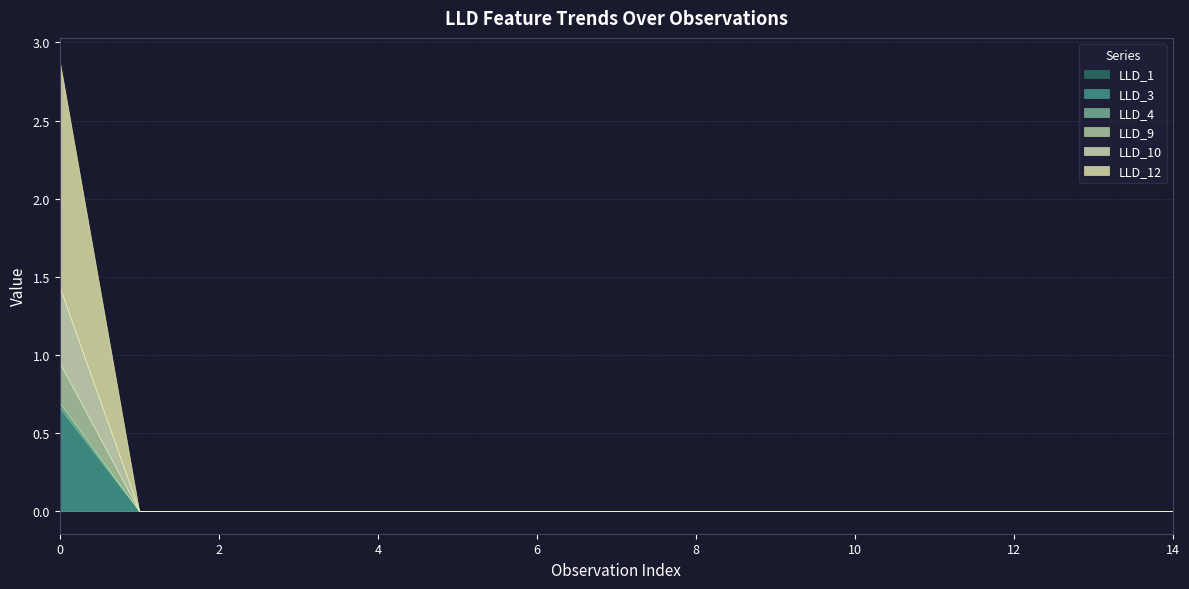

Reading right to left, transcribe all the data shown in this chart.

LLD_1: 14=0.0	13=0.0	12=0.0	11=0.0	10=0.0	9=0.0	8=0.0	7=0.0	6=0.0	5=0.0	4=0.0	3=0.0	2=0.0	1=0.0	0=0.0
LLD_3: 14=0.0	13=0.0	12=0.0	11=0.0	10=0.0	9=0.0	8=0.0	7=0.0	6=0.0	5=0.0	4=0.0	3=0.0	2=0.0	1=0.0	0=0.7
LLD_4: 14=0.0	13=0.0	12=0.0	11=0.0	10=0.0	9=0.0	8=0.0	7=0.0	6=0.0	5=0.0	4=0.0	3=0.0	2=0.0	1=0.0	0=0.0
LLD_9: 14=0.0	13=0.0	12=0.0	11=0.0	10=0.0	9=0.0	8=0.0	7=0.0	6=0.0	5=0.0	4=0.0	3=0.0	2=0.0	1=0.0	0=0.3
LLD_10: 14=0.0	13=0.0	12=0.0	11=0.0	10=0.0	9=0.0	8=0.0	7=0.0	6=0.0	5=0.0	4=0.0	3=0.0	2=0.0	1=0.0	0=0.5
LLD_12: 14=0.0	13=0.0	12=0.0	11=0.0	10=0.0	9=0.0	8=0.0	7=0.0	6=0.0	5=0.0	4=0.0	3=0.0	2=0.0	1=0.0	0=1.5